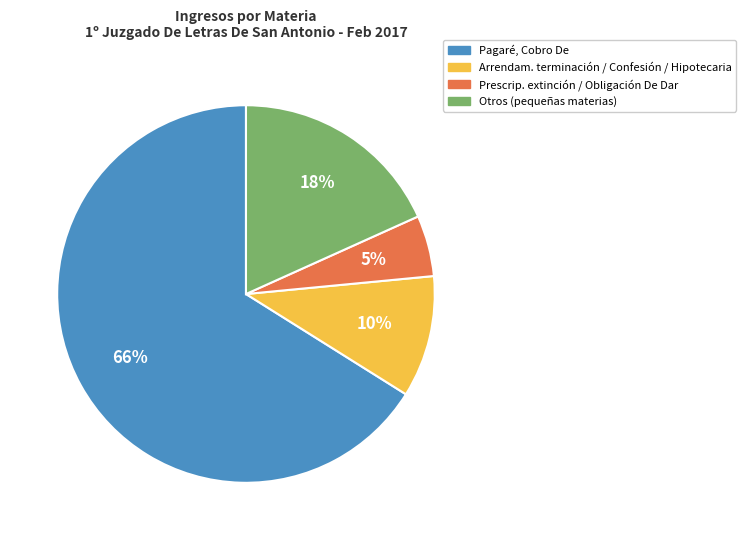

To the nearest percent, what is the average slice percentage?

25%